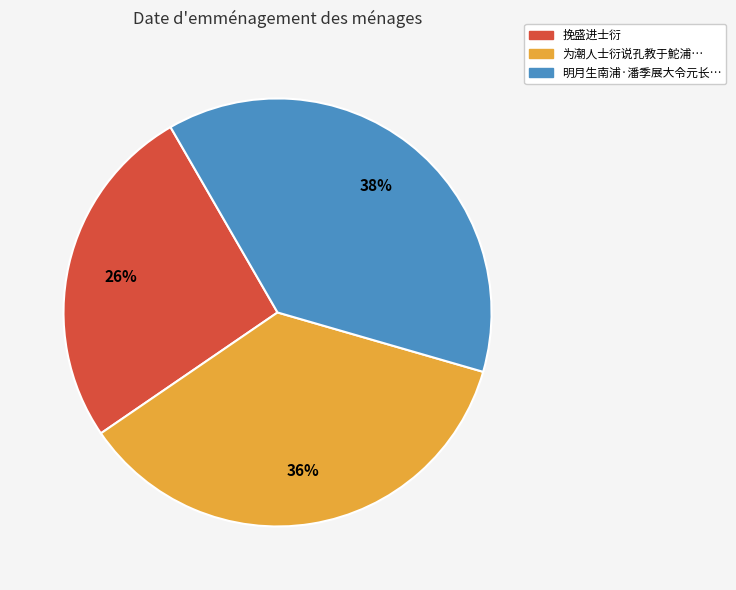

Count the number of slices in the pie.

3